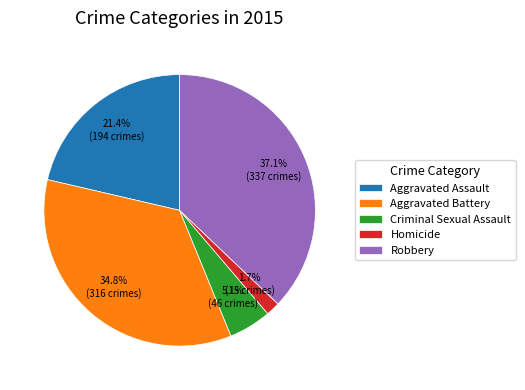

Between Homicide and Aggravated Battery, which is larger?

Aggravated Battery